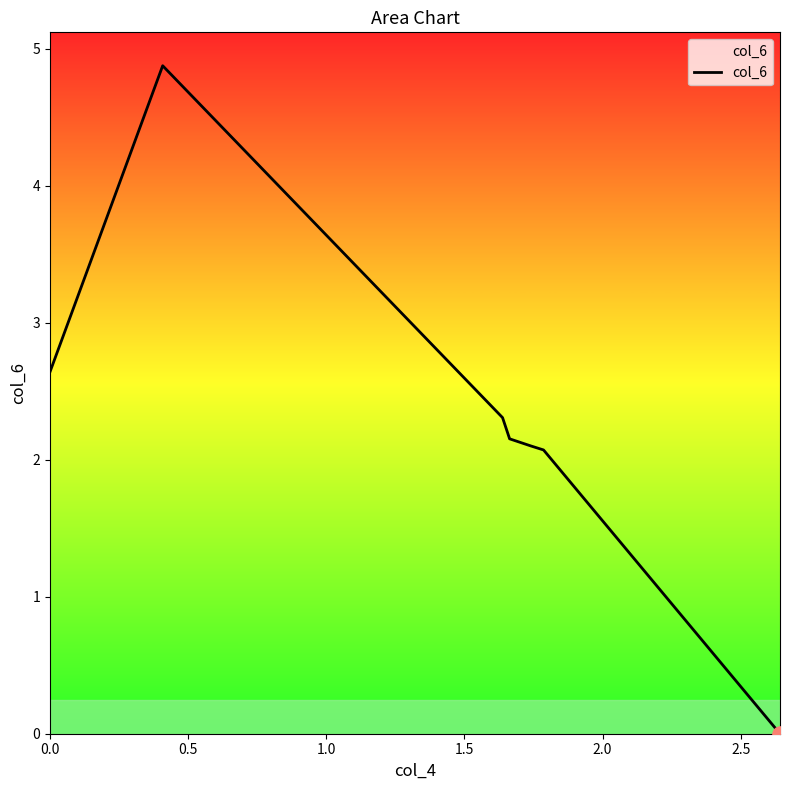

What is the maximum value shown in the chart?

4.9